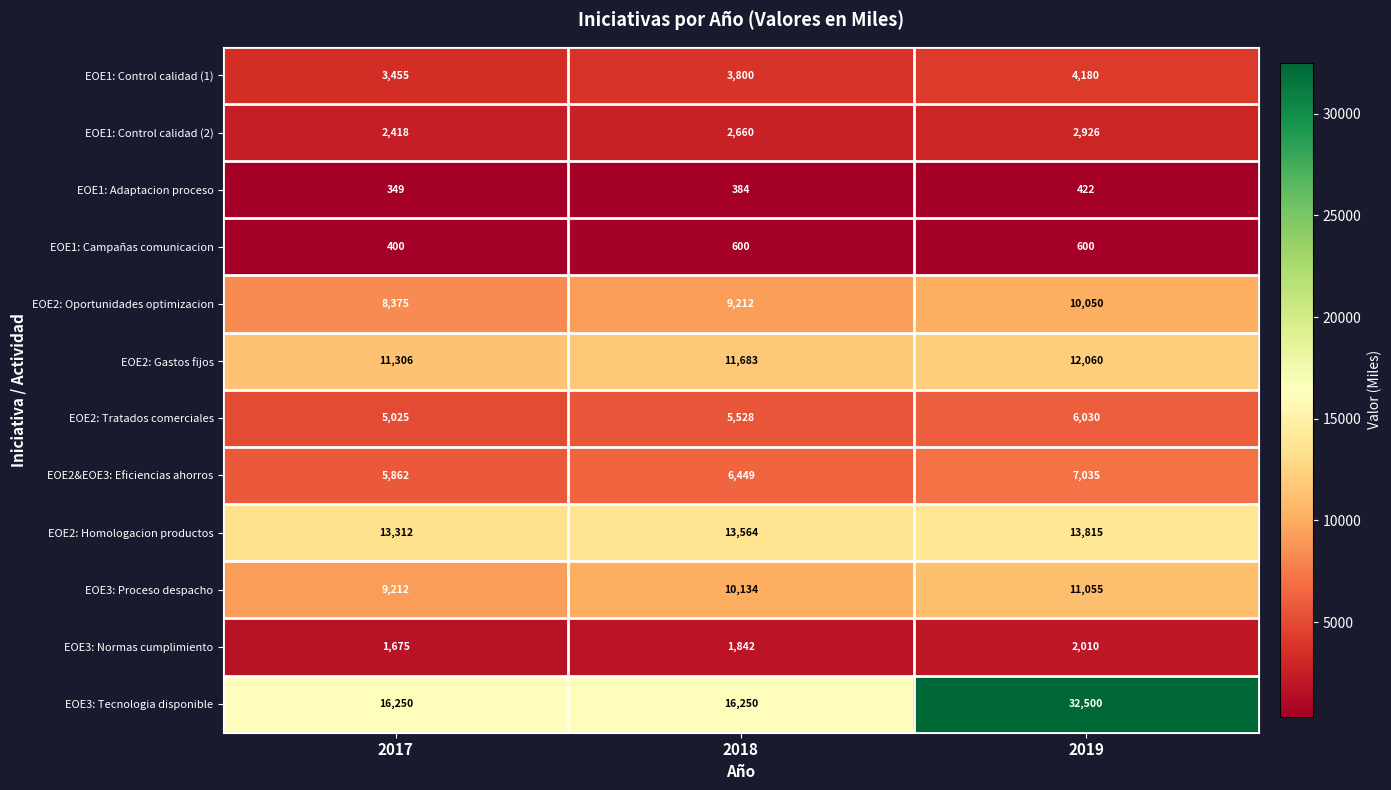

True or false: EOE1: Control calidad (2) has a value of 2926 at 2019.

True